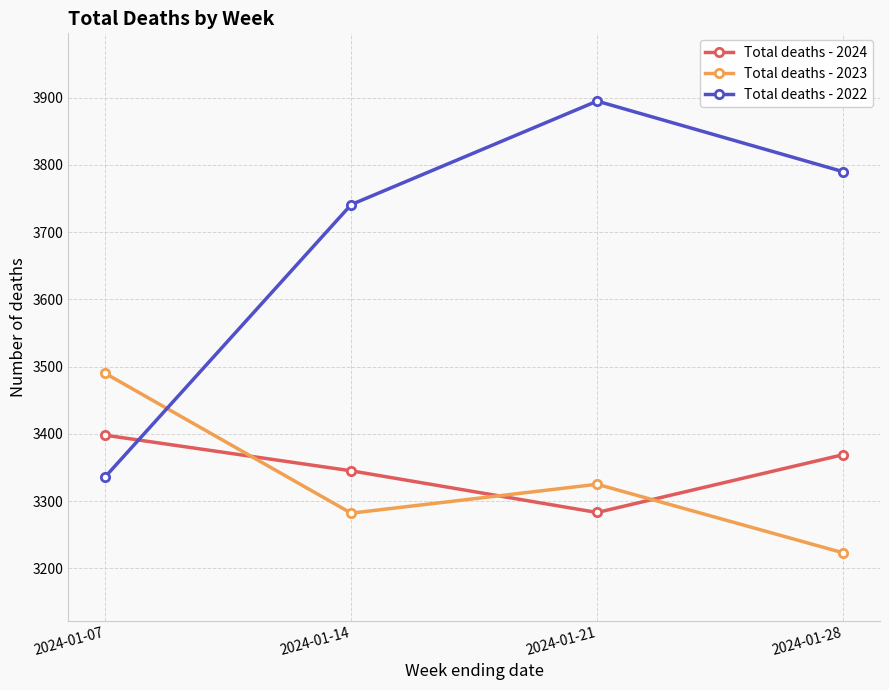

In Total deaths - 2024, how many points are lower than both neighbors (excluding endpoints)?

1